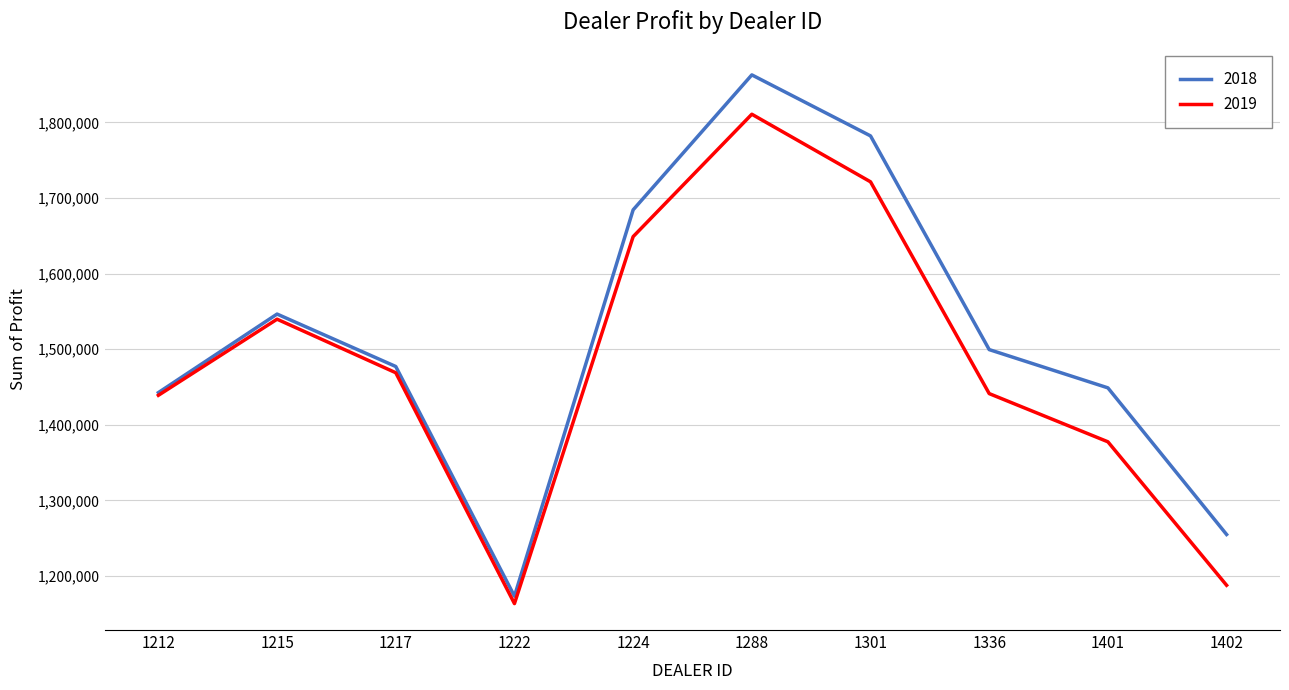

What are all the series names shown in the legend?

2018, 2019